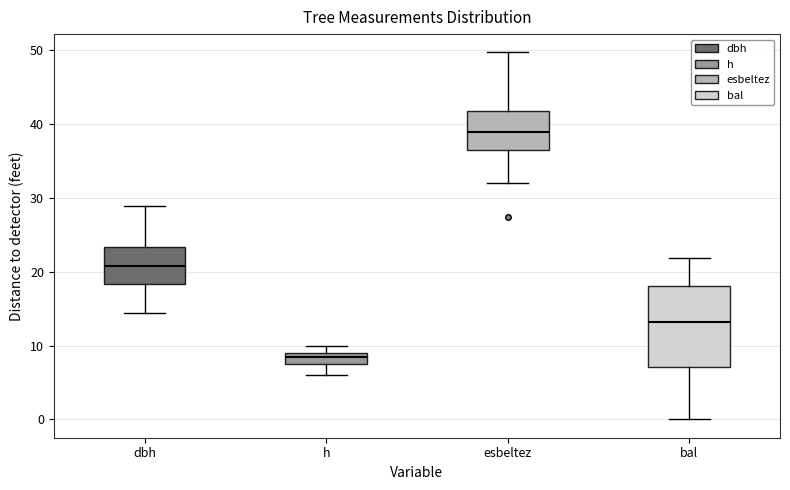

Which box's median line is the lowest?

h